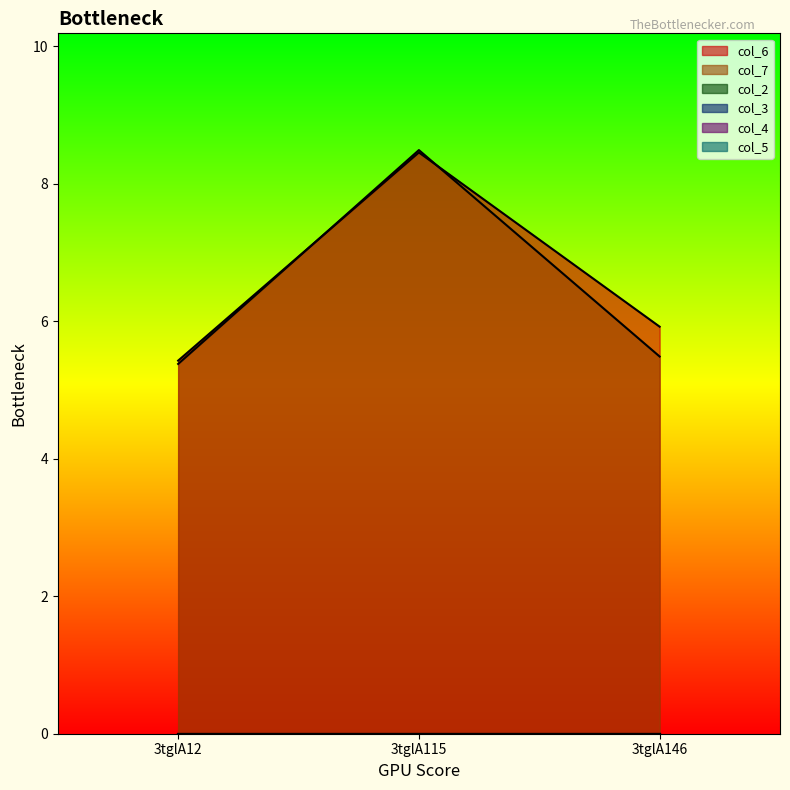

How many lines are shown in the chart?

6